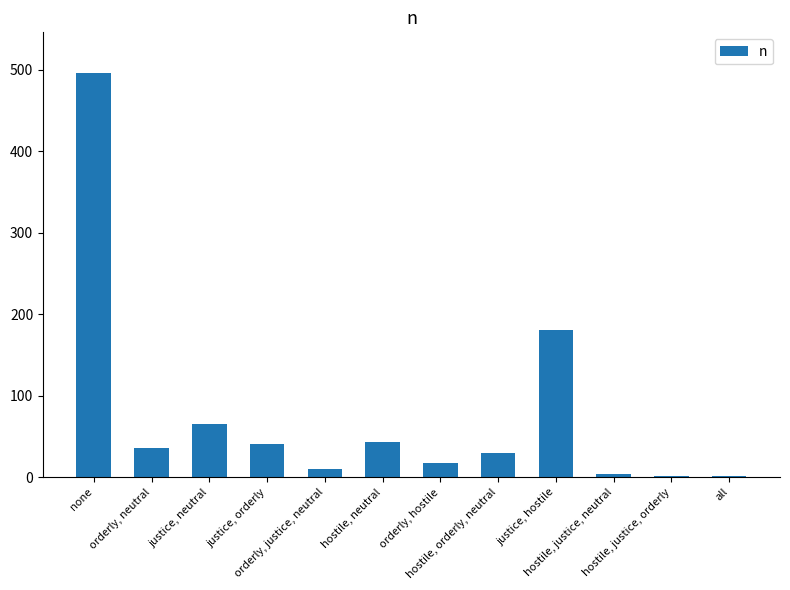

Count the number of categories in the chart.

12